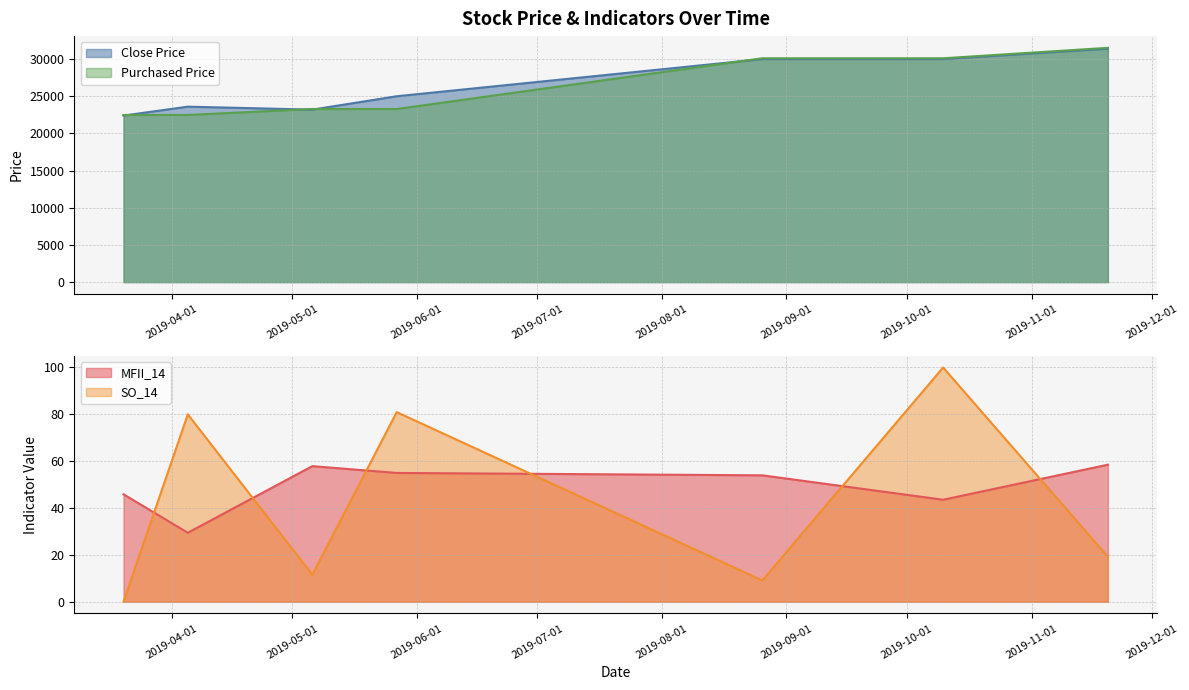

What is the difference between the highest and lowest values at 2019-08-26?

30098.9